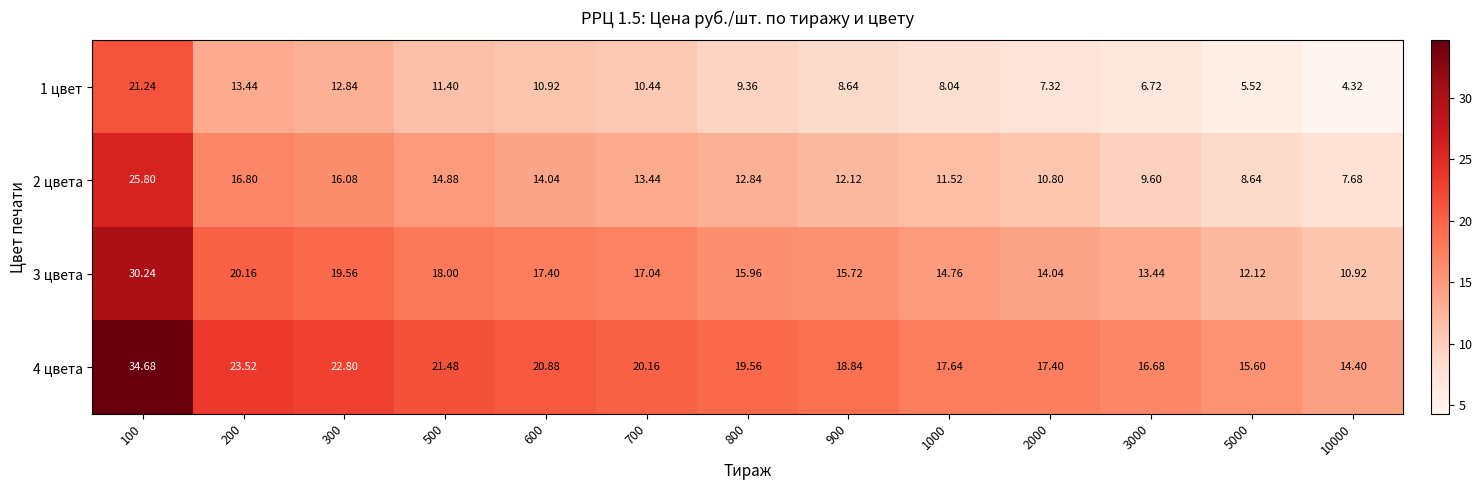

Is the value of 1 цвет at 700 greater than the value of 2 цвета at 300?

No